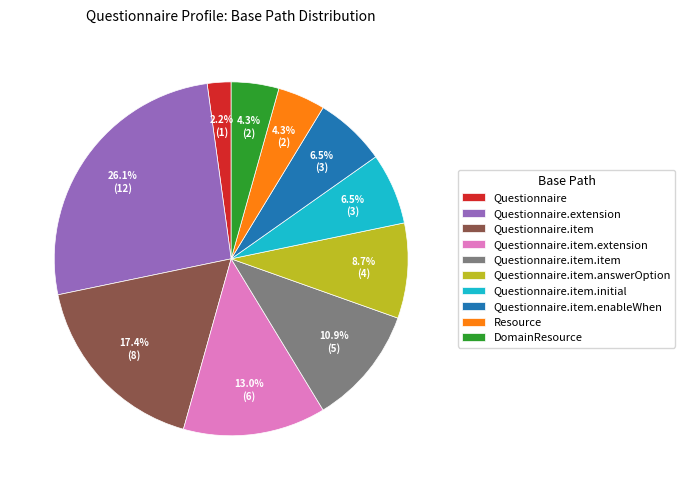

Is Questionnaire.item the majority of the pie?

No